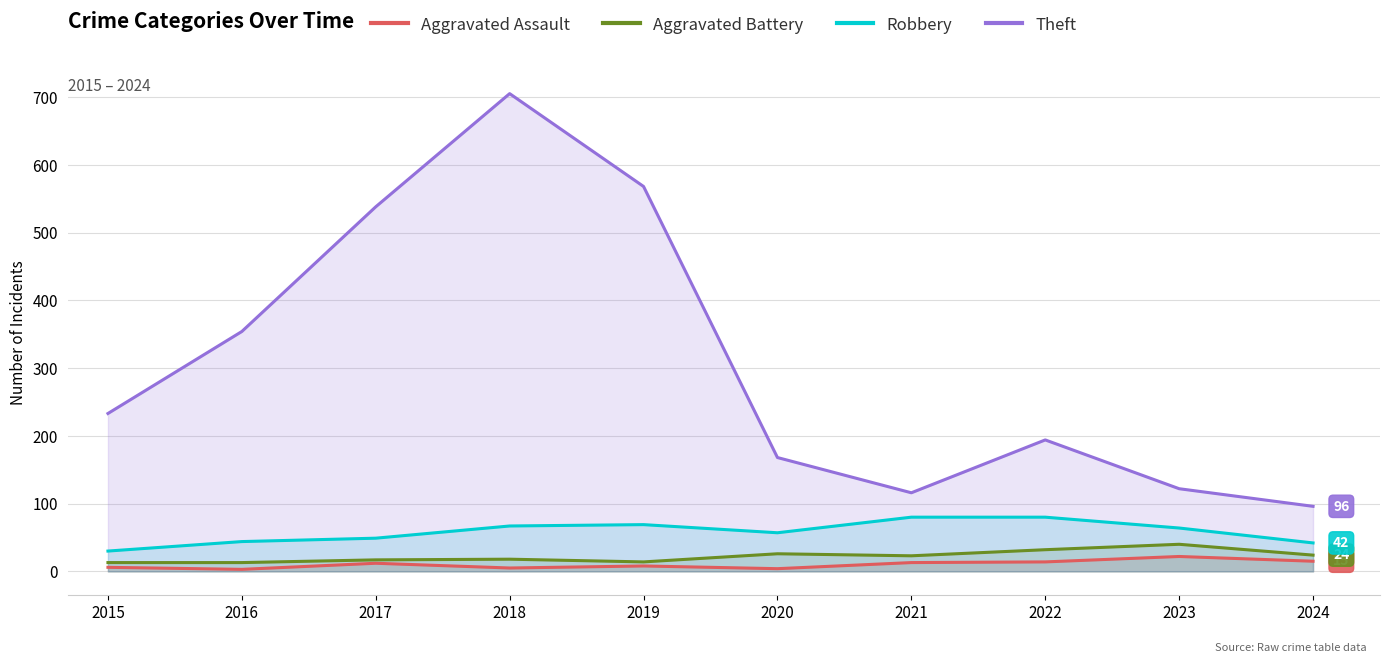

Rank the categories by Robbery value from lowest to highest.

2015, 2024, 2016, 2017, 2020, 2023, 2018, 2019, 2021, 2022